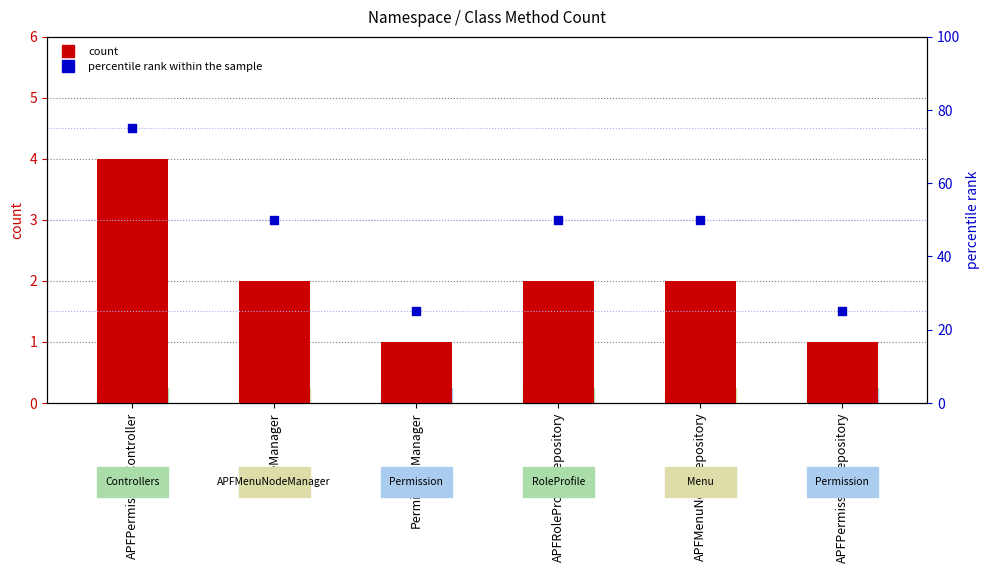

Which series reaches the minimum Y coordinate?

count